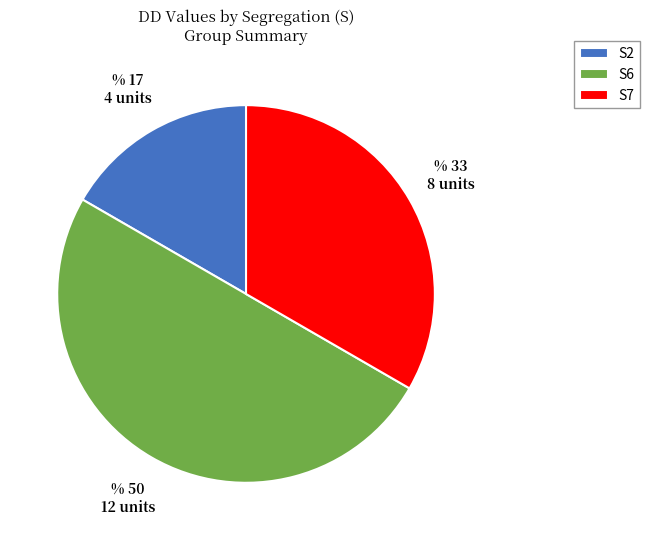

Which has a higher value, S2 or S6?

S6